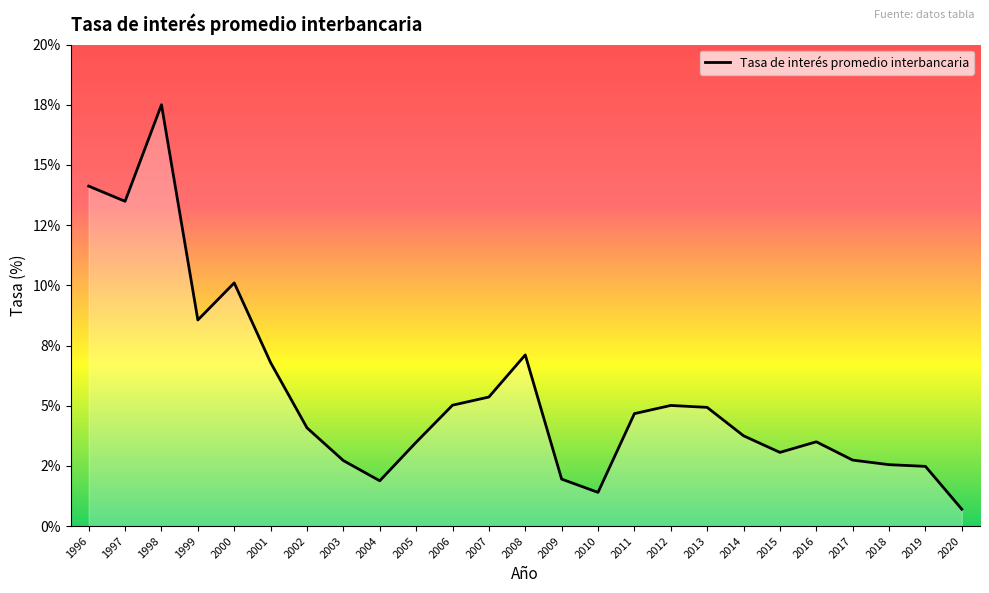

Does the chart have visible grid lines?

No